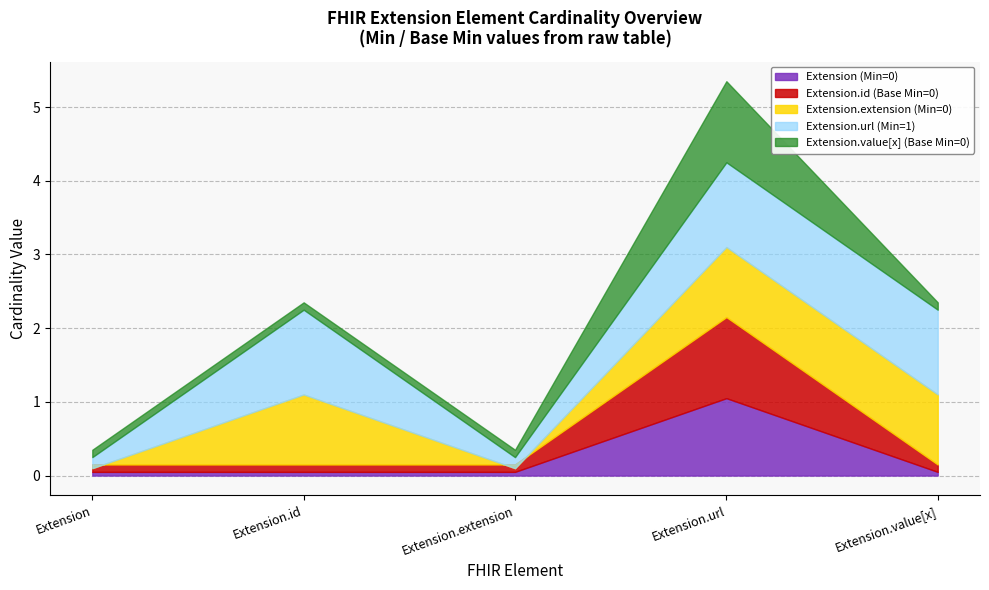

True or false: Extension.extension and Extension.url cross at least once.

False